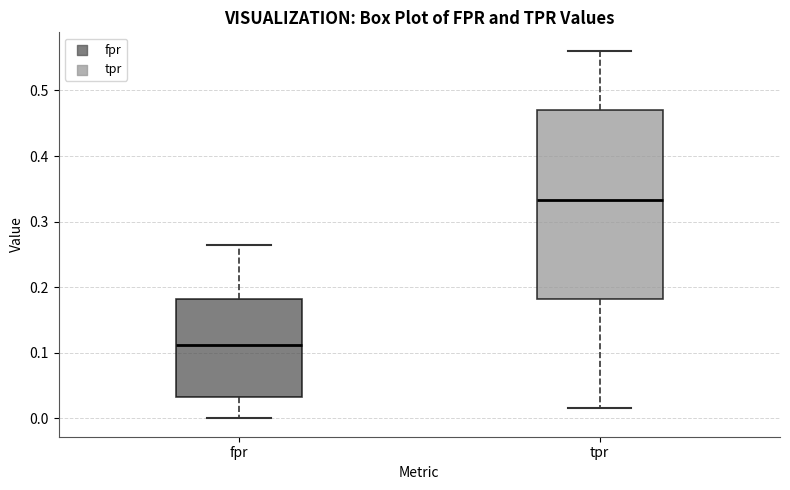

Reading left to right, transcribe this box plot: for each box, give where its median line is, the range the box spans, and where its two whiskers end, as read against the y-axis. The values are not printed on the chart, so give them approximately, as read against the axis.

fpr: median 0.11, box 0.03 to 0.18, whiskers 0.00 to 0.26
tpr: median 0.33, box 0.18 to 0.47, whiskers 0.02 to 0.56